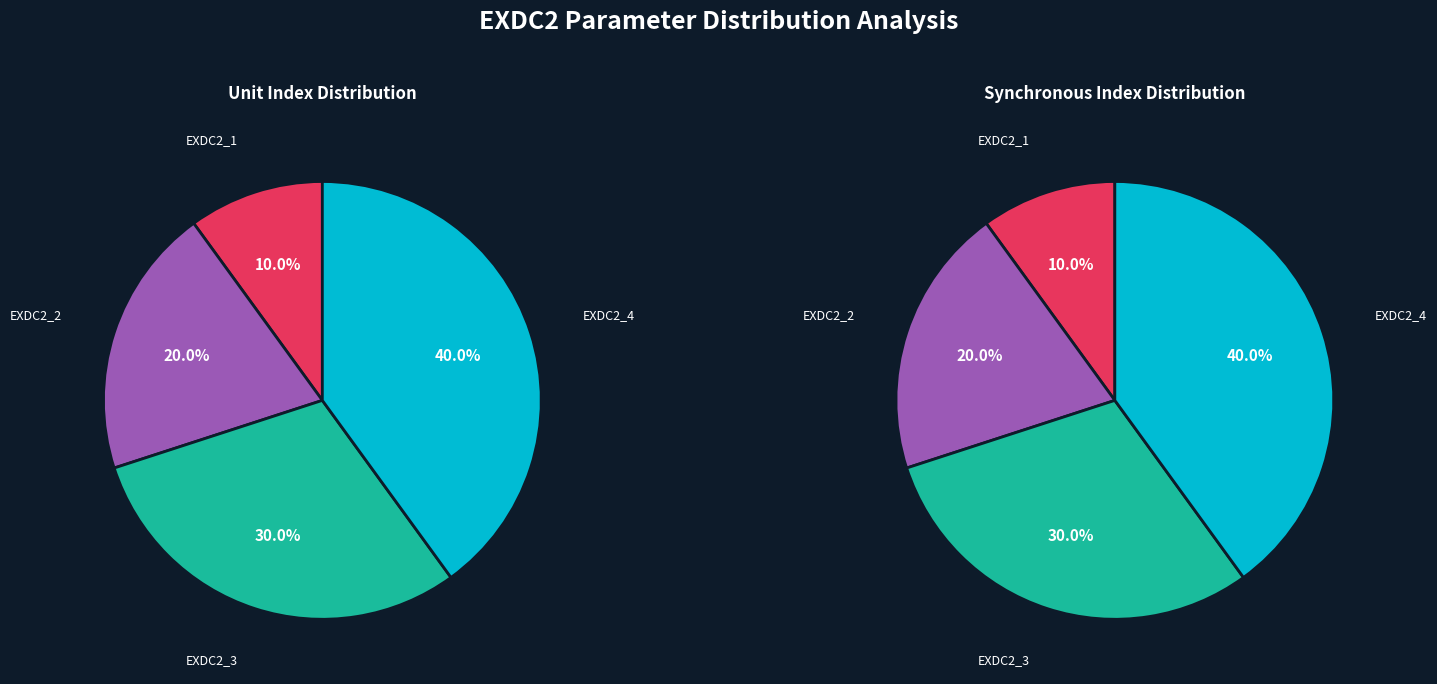

To the nearest percent, what portion does EXDC2_2 represent?

20%